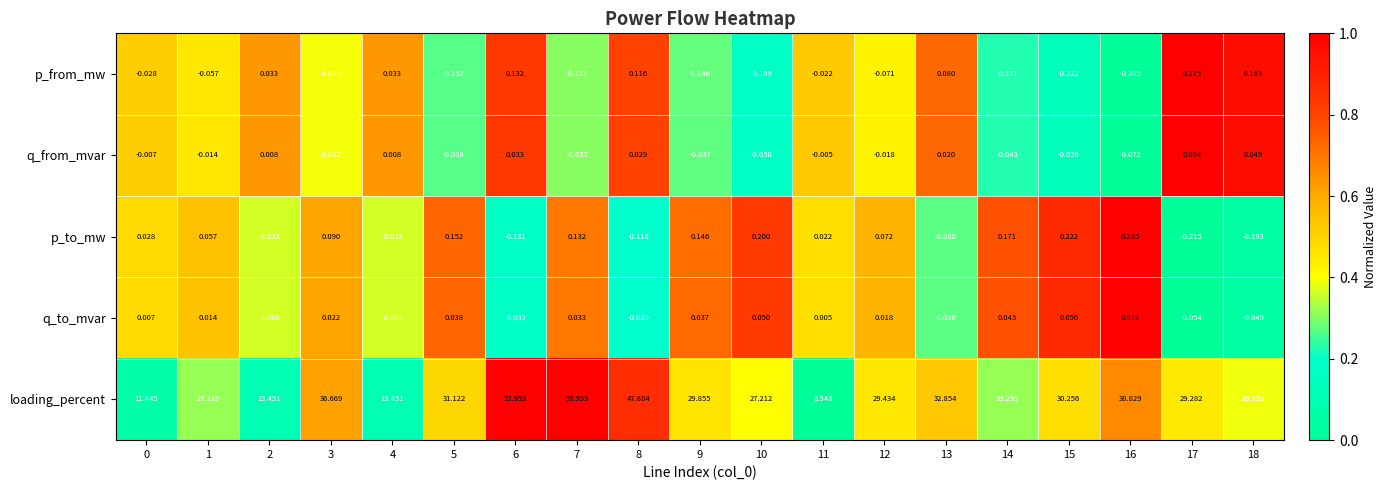

Is the value of p_to_mw at 7 greater than the value of q_from_mvar at 3?

Yes